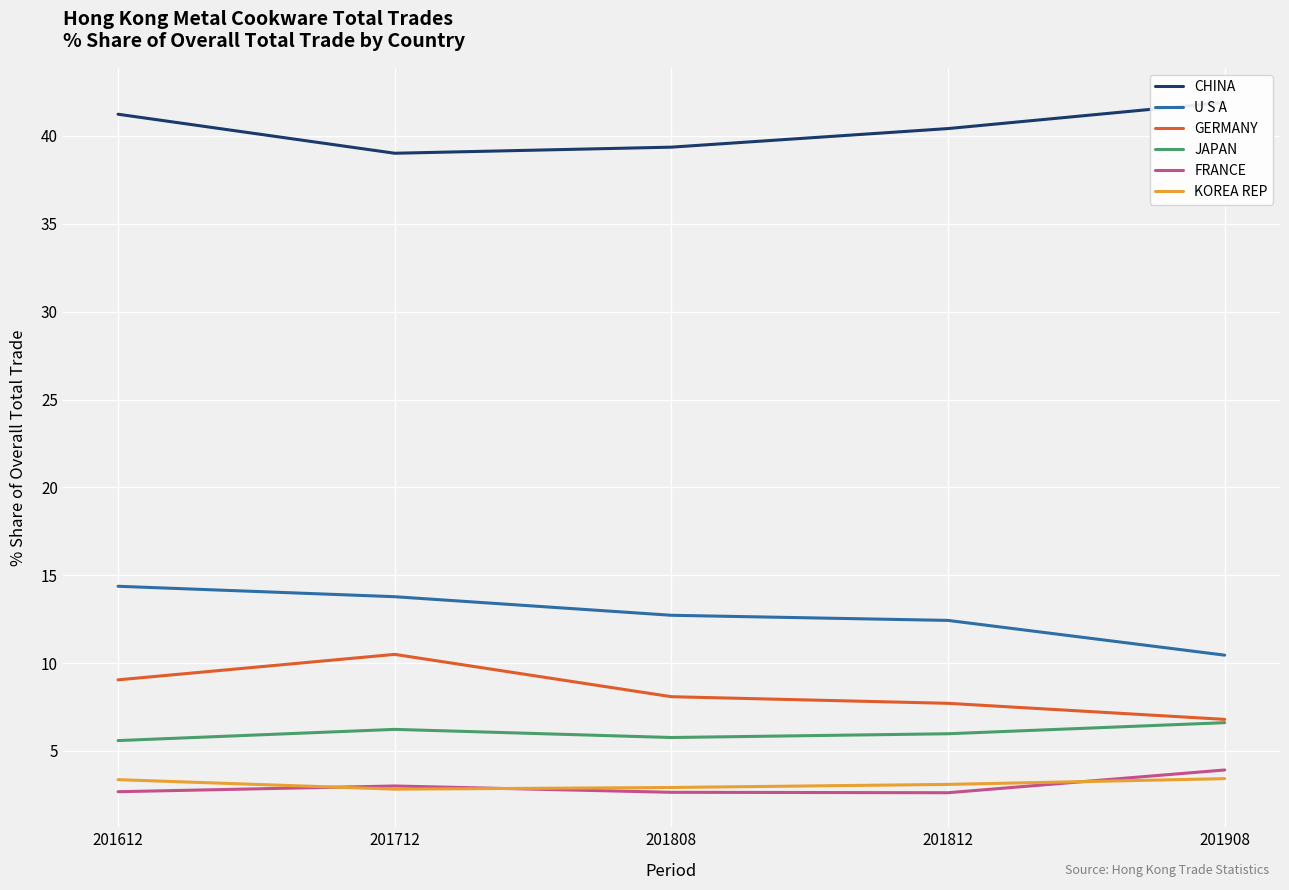

Which category has the highest value in the CHINA series?

201908